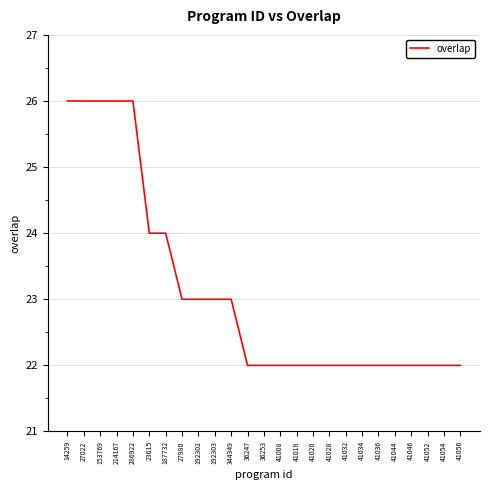

What is the maximum value shown in the chart?

26